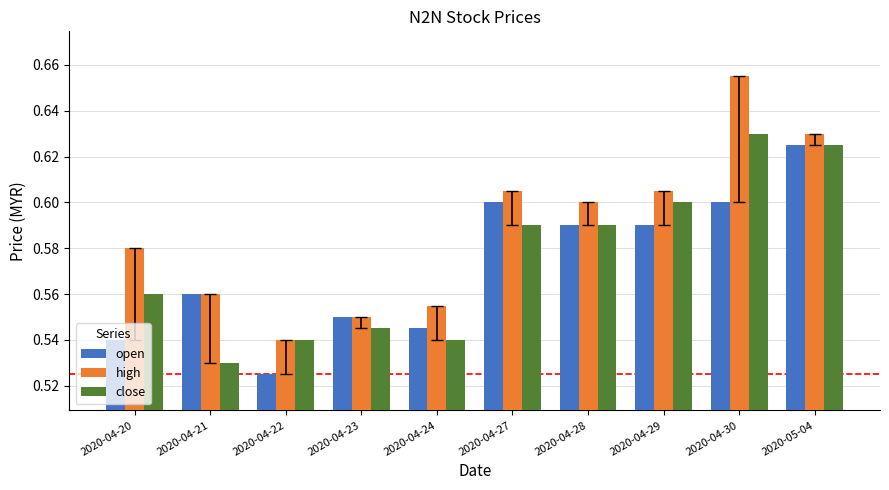

Which series has the largest range (max minus min)?

high